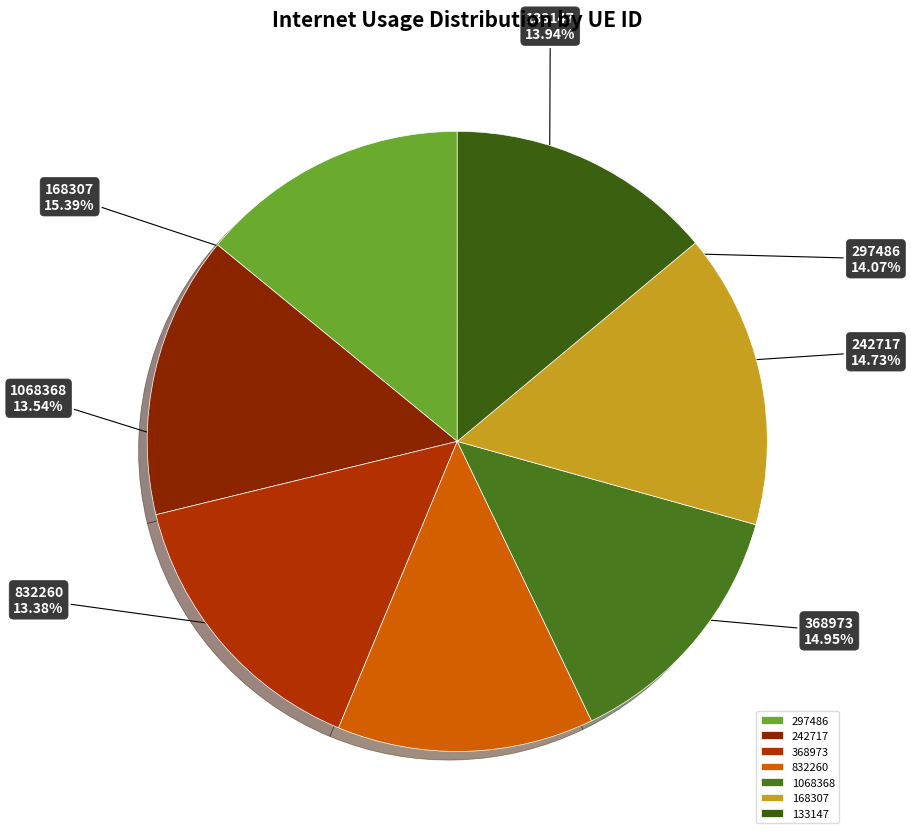

Does 168307 account for over 50% of the chart?

No